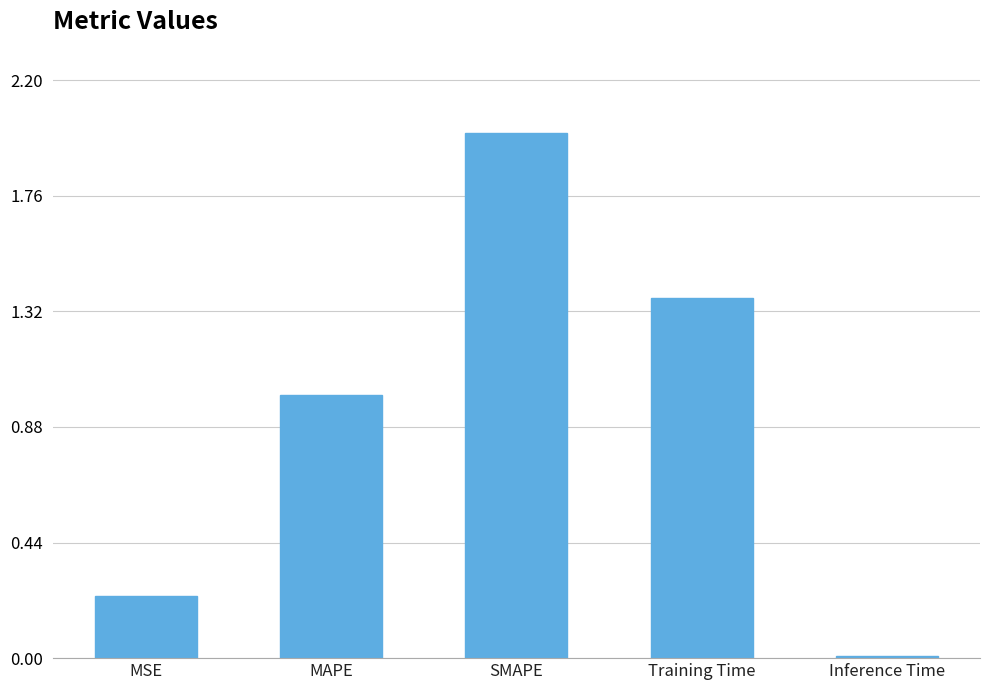

What is the change in value from MSE to Training Time?

+1.1